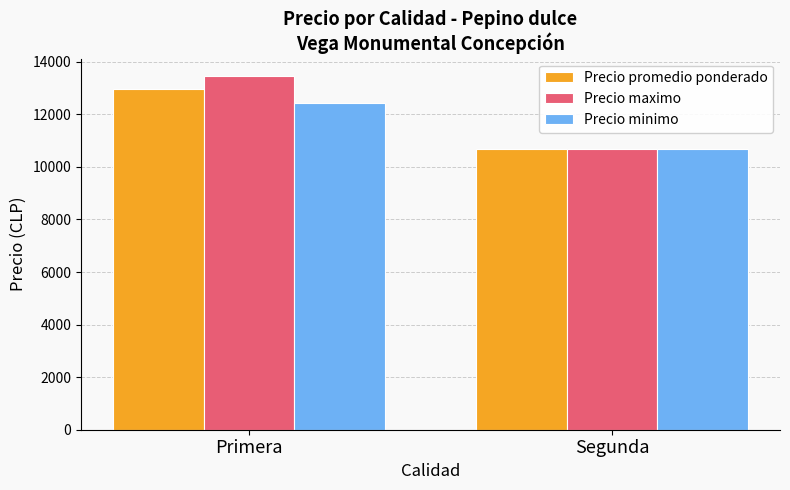

Between Primera and Segunda, which series saw the biggest shift?

Precio maximo